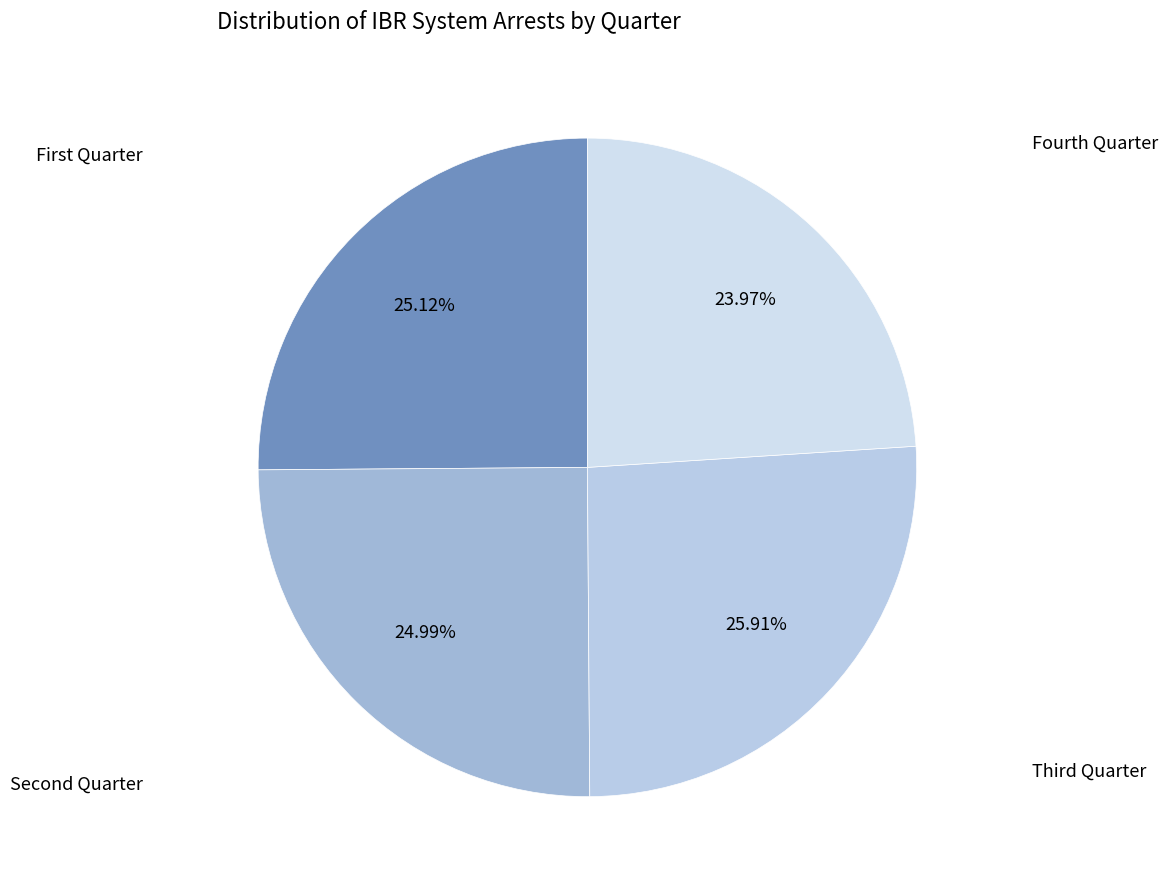

Is there a majority slice in this chart?

No